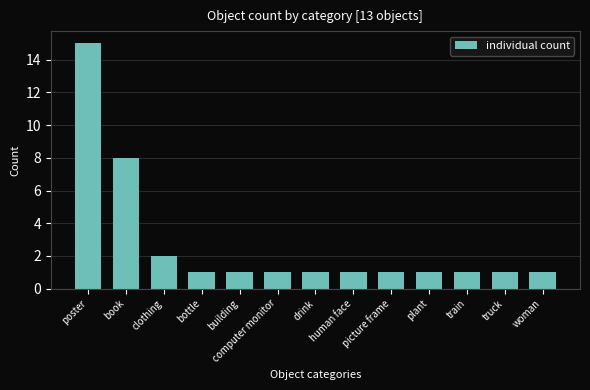

How many distinct data groups are displayed?

1